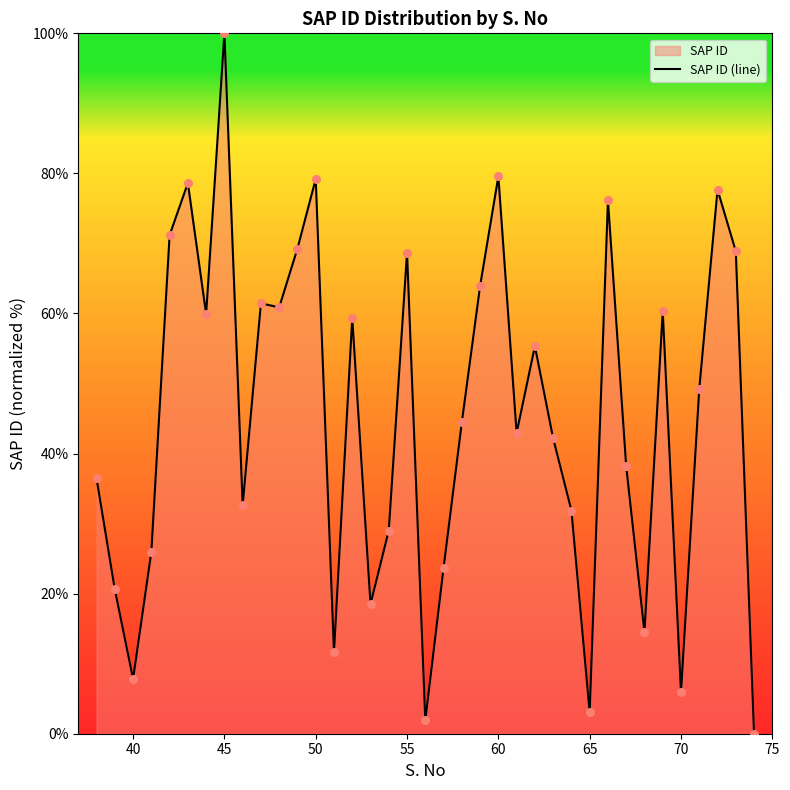

Which has a higher value, 40 or 65?

40